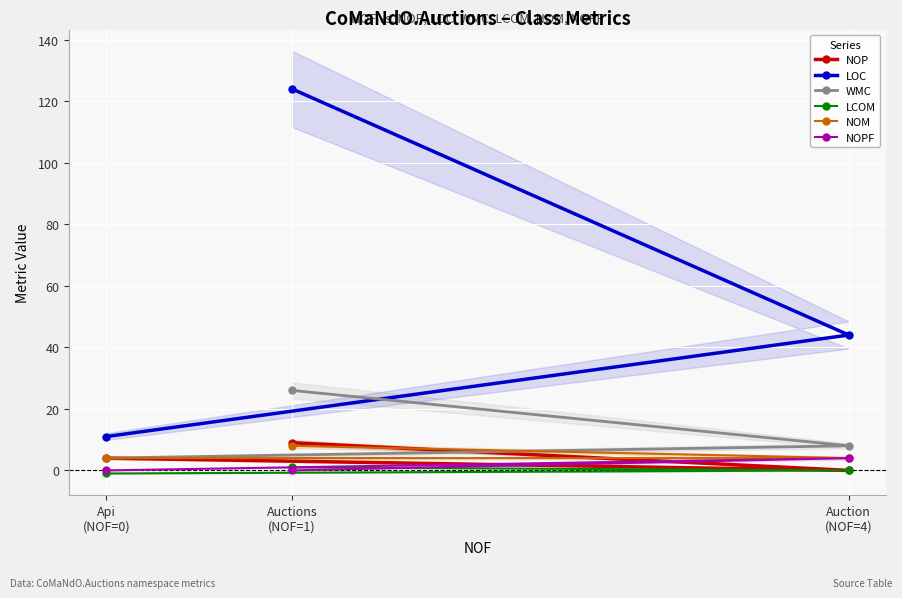

Reading left to right, list all the values displayed in this chart.

NOP: Auctions
(NOF=1)=9	Auction
(NOF=4)=0	Api
(NOF=0)=4
LOC: Auctions
(NOF=1)=124	Auction
(NOF=4)=44	Api
(NOF=0)=11
WMC: Auctions
(NOF=1)=26	Auction
(NOF=4)=8	Api
(NOF=0)=4
LCOM: Auctions
(NOF=1)=1	Auction
(NOF=4)=0	Api
(NOF=0)=-1
NOM: Auctions
(NOF=1)=8	Auction
(NOF=4)=4	Api
(NOF=0)=4
NOPF: Auctions
(NOF=1)=0	Auction
(NOF=4)=4	Api
(NOF=0)=0